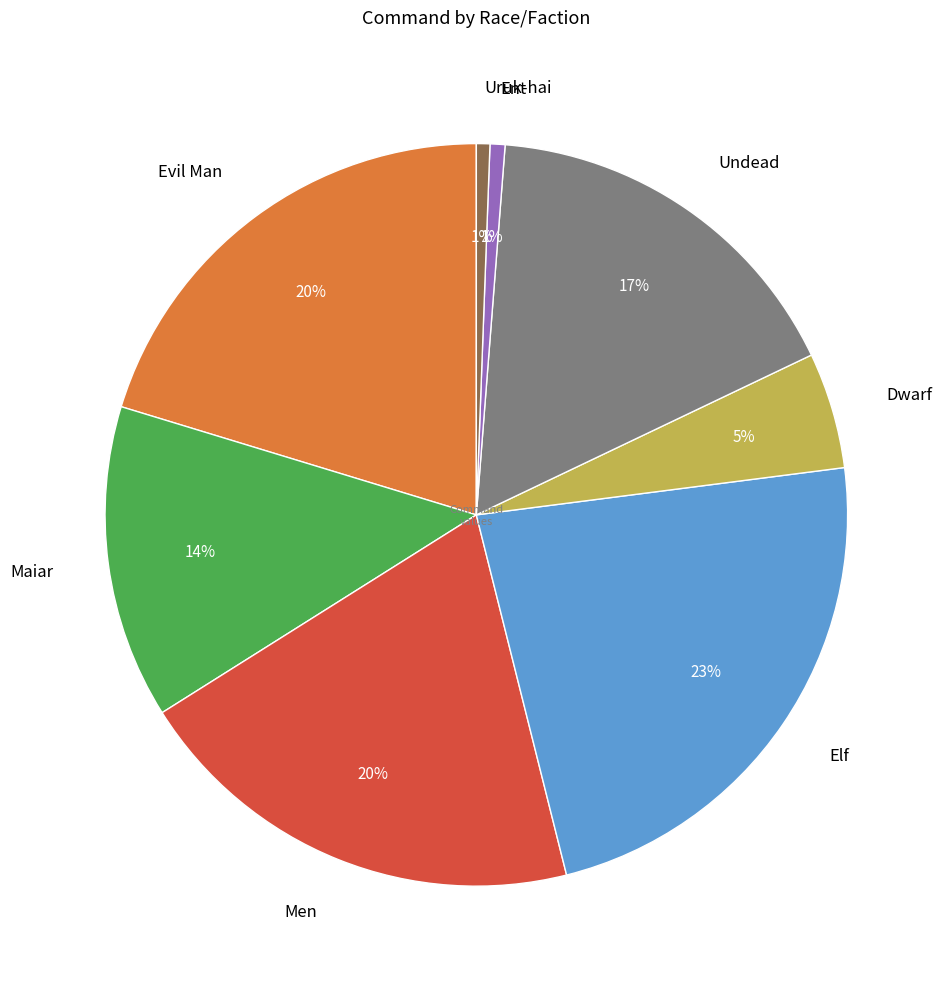

Is the sum of Dwarf and Evil Man greater than half?

No